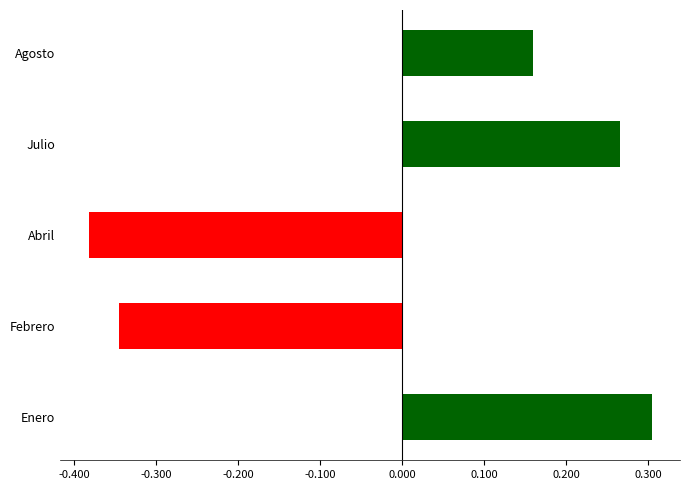

List the labels in order of value, largest first.

Enero, Julio, Agosto, Febrero, Abril